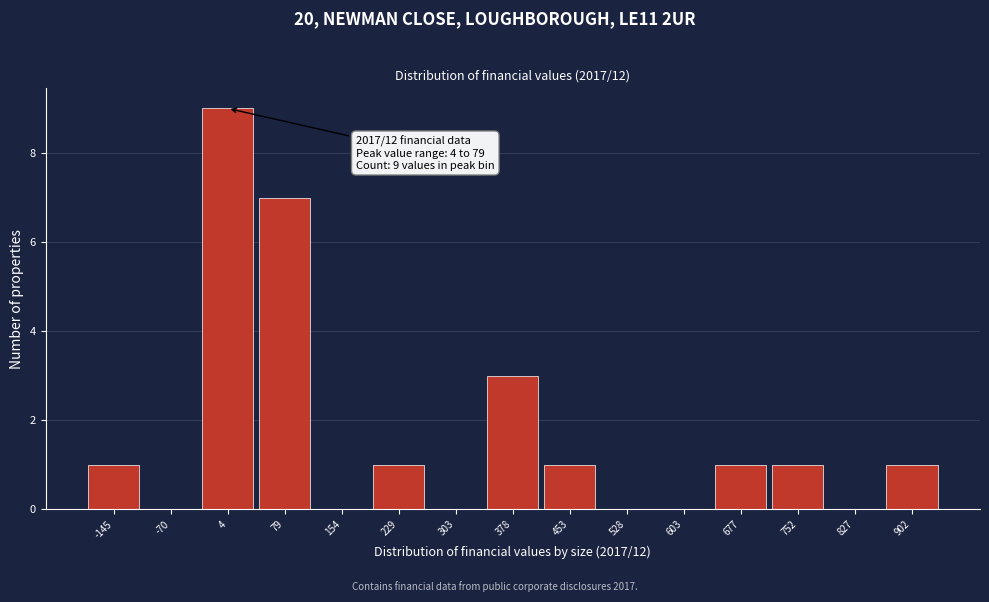

Reading left to right, list all the values displayed in this chart.

-145=1	-70=0	4=9	79=7	154=0	229=1	303=0	378=3	453=1	528=0	603=0	677=1	752=1	827=0	902=1